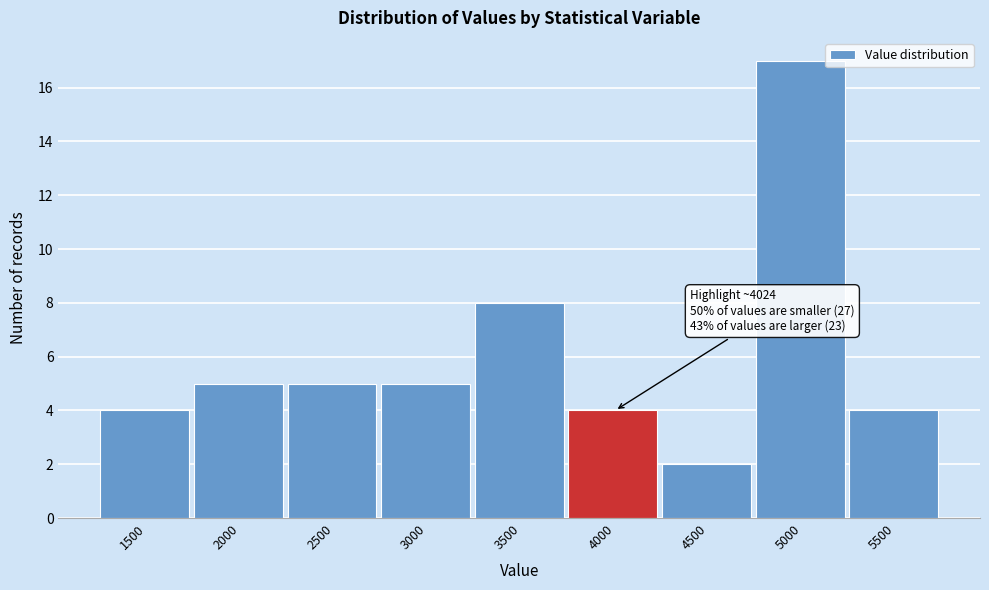

Reading right to left, extract all data points from this chart.

5500=4	5000=17	4500=2	4000=4	3500=8	3000=5	2500=5	2000=5	1500=4